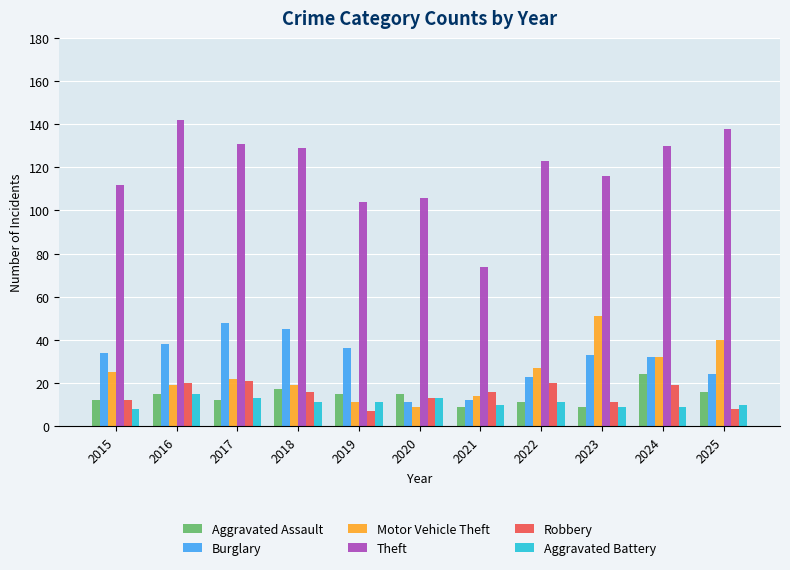

How many distinct data groups are displayed?

6